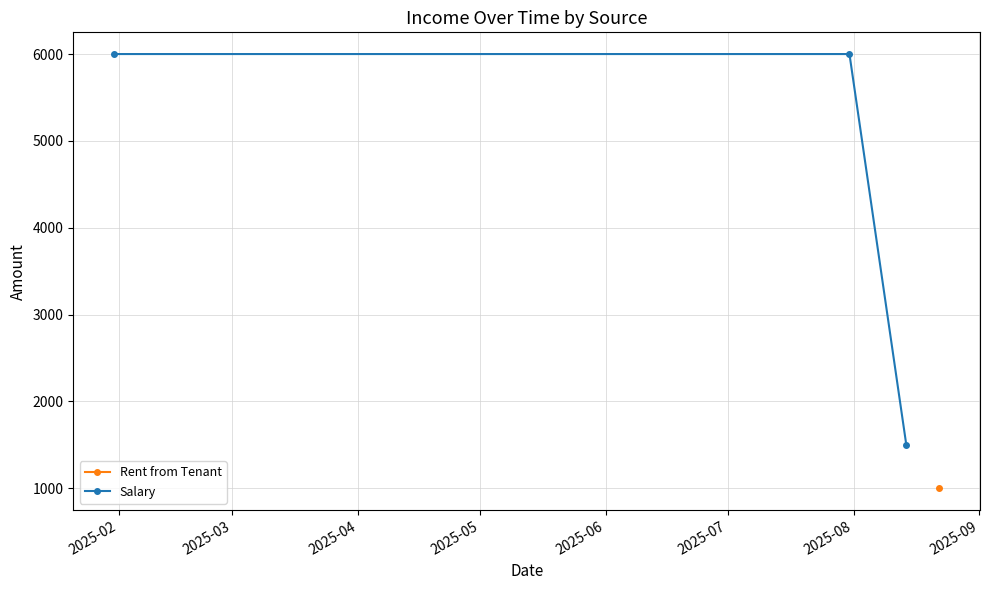

What is the value of the Salary point at the 1st from the left?

6000